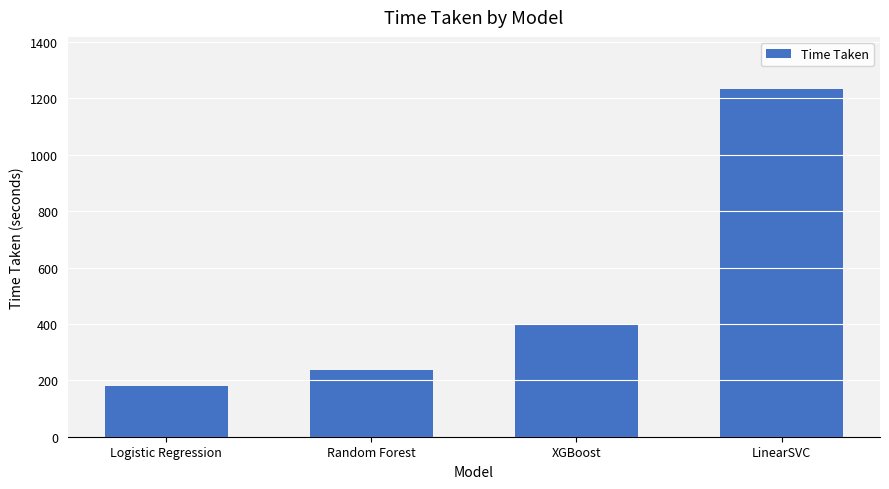

Reading left to right, extract all data points from this chart.

180.2	237.8	401.2	1233.2